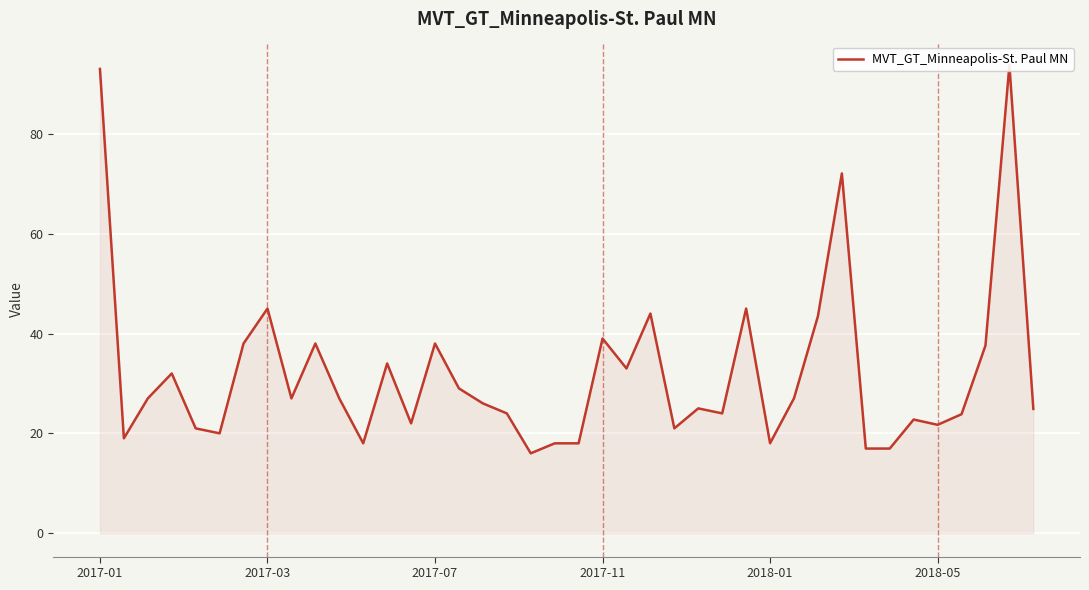

Read the value at 16.

26.0